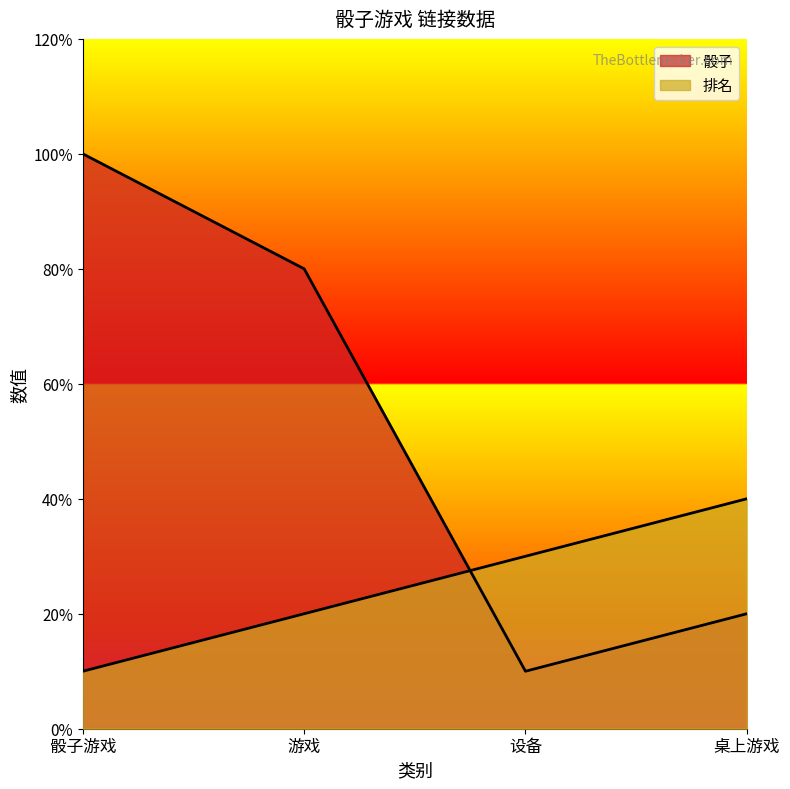

What is the difference between the maximum and minimum values in the 骰子 series?

9